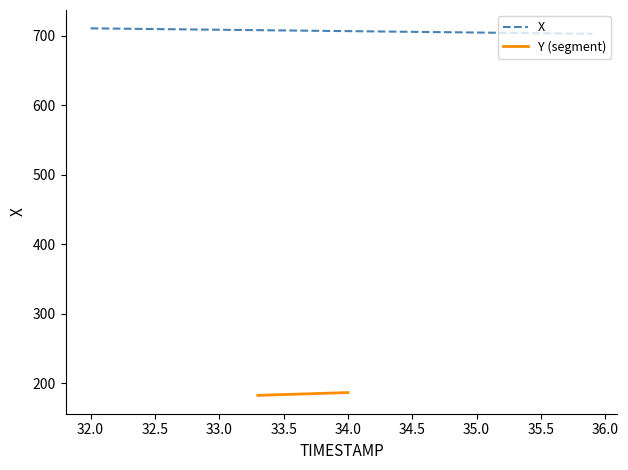

What is the sum of all values?

28264.1